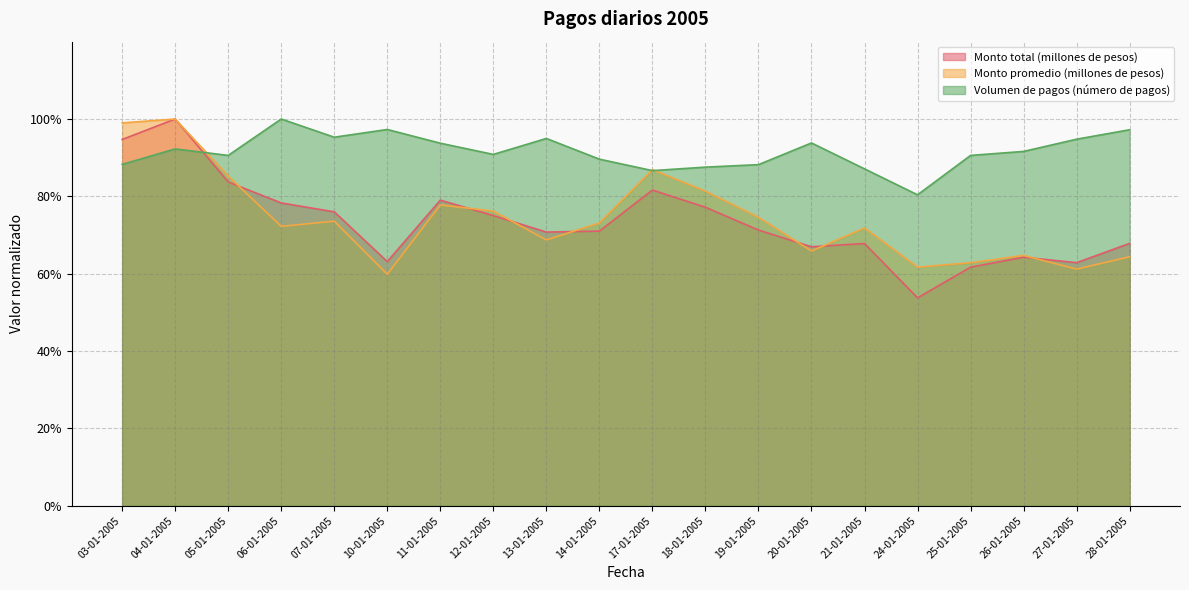

Which series has the widest spread of values?

Monto total (millones de pesos)